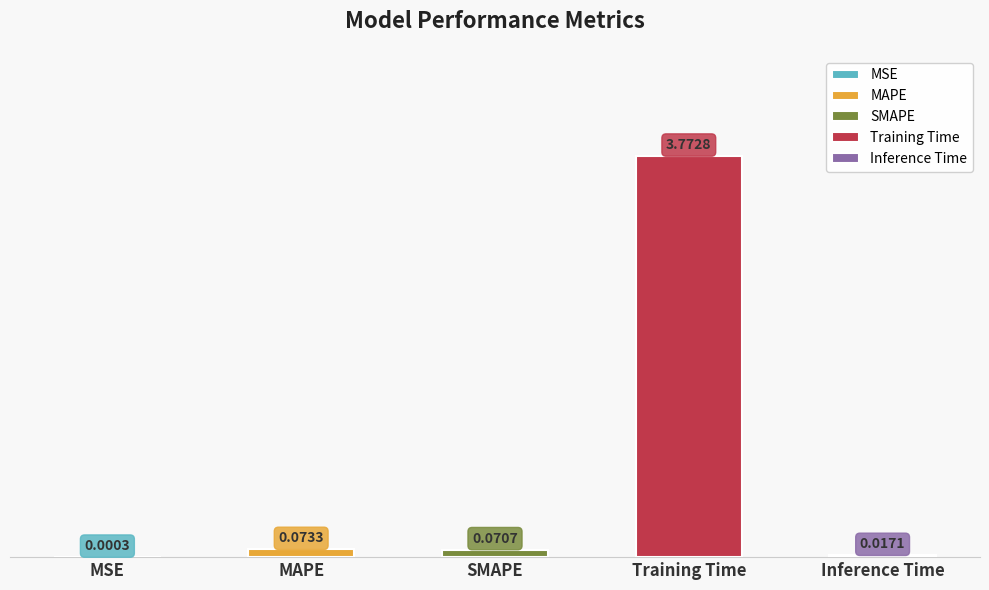

Which has a higher value, Inference Time or SMAPE?

SMAPE